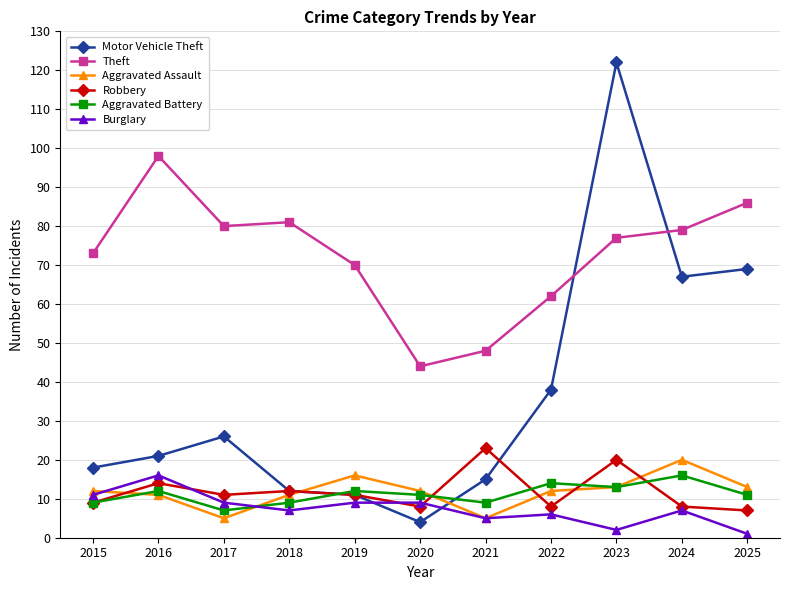

True or false: Aggravated Battery has more than 0 points higher than both neighbors.

True